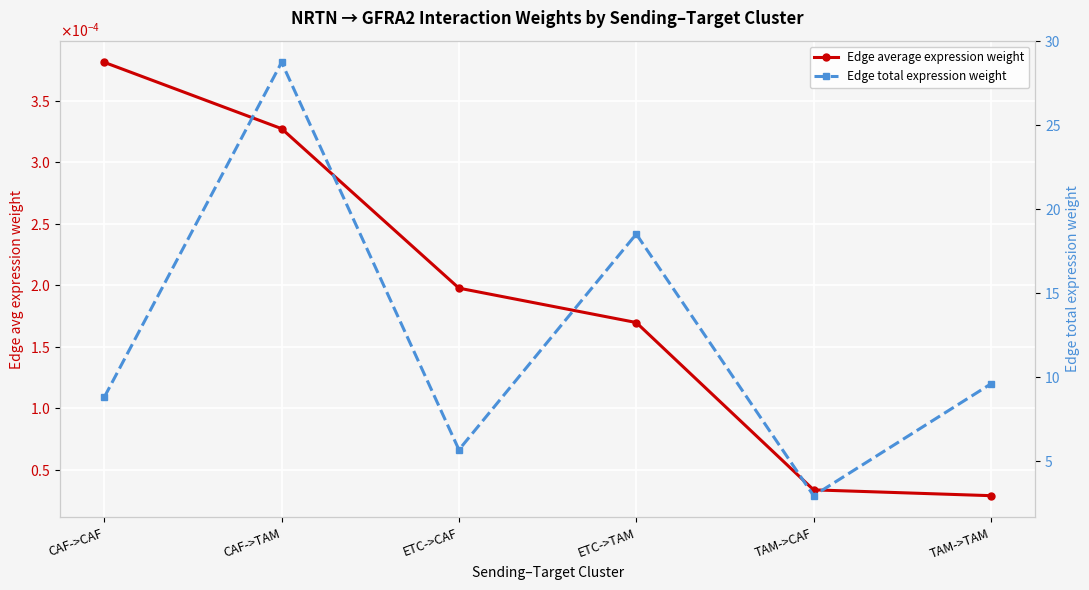

List the series in order of their peak value, highest first.

Edge total expression weight, Edge average expression weight